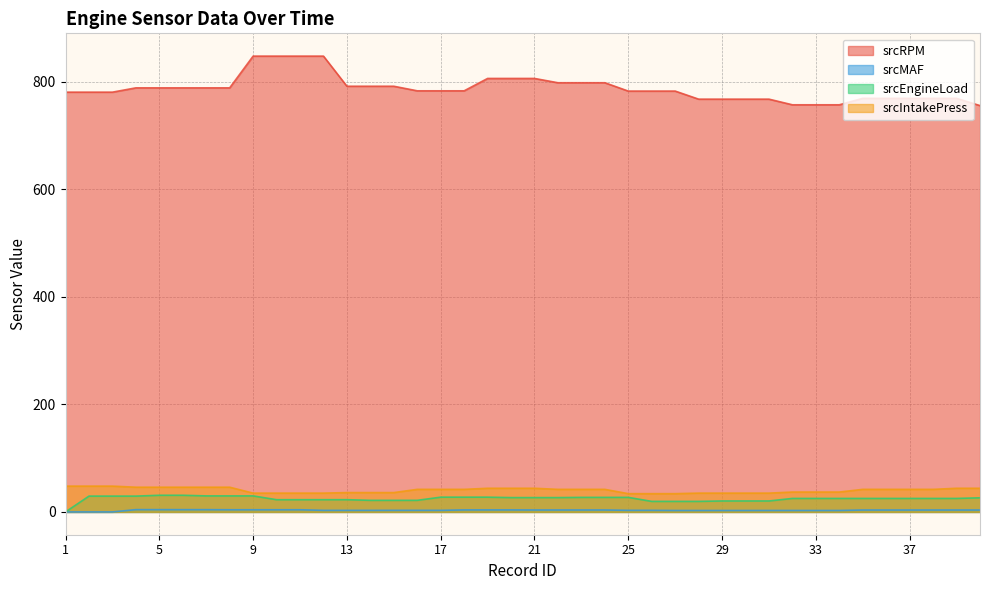

True or false: srcRPM and srcIntakePress intersect in this chart.

False